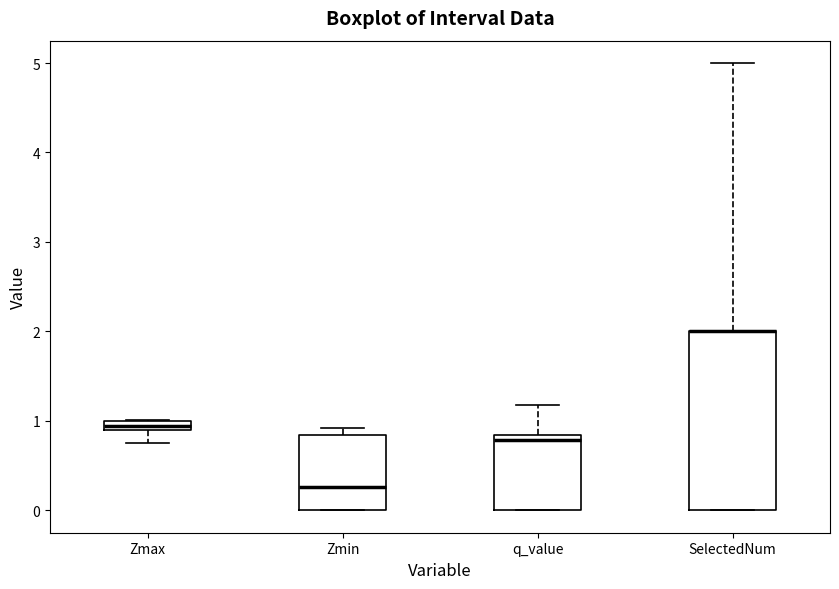

Comparing the boxes themselves (not the whiskers), which one is the tallest?

SelectedNum